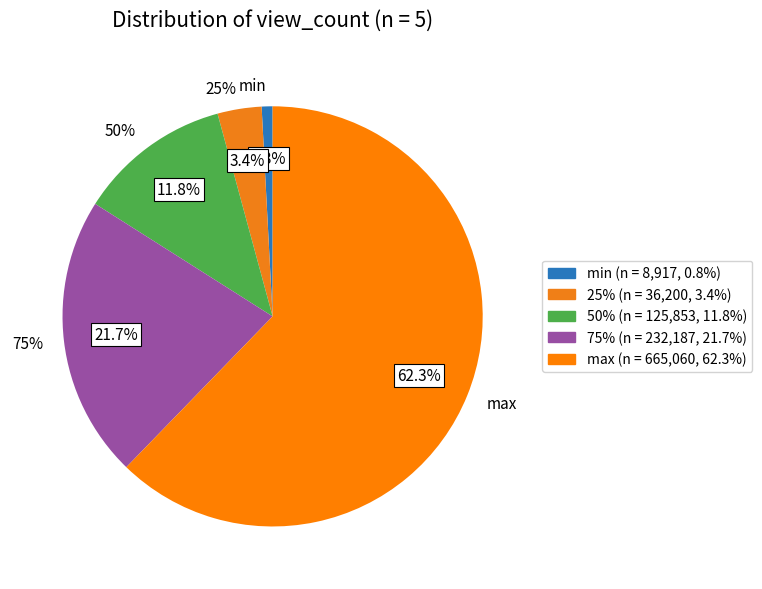

What is the largest slice in the pie chart?

max